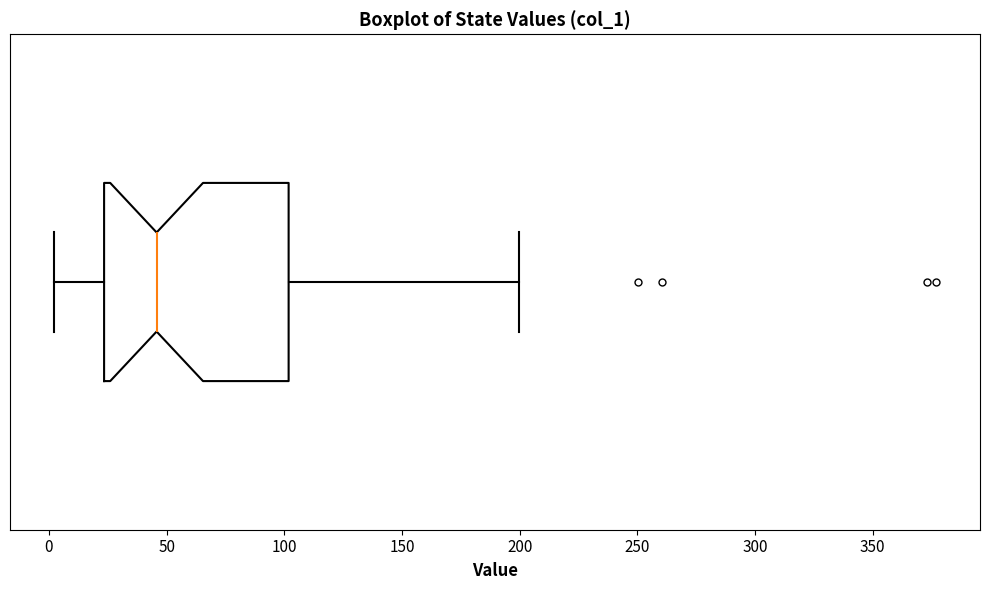

Transcribe this box plot: give where the median line is, the range the box spans, and where the two whiskers end, as read against the x-axis. The values are not printed on the chart, so give them approximately, as read against the axis.

median 45, box 25 to 100, whiskers 0 to 200